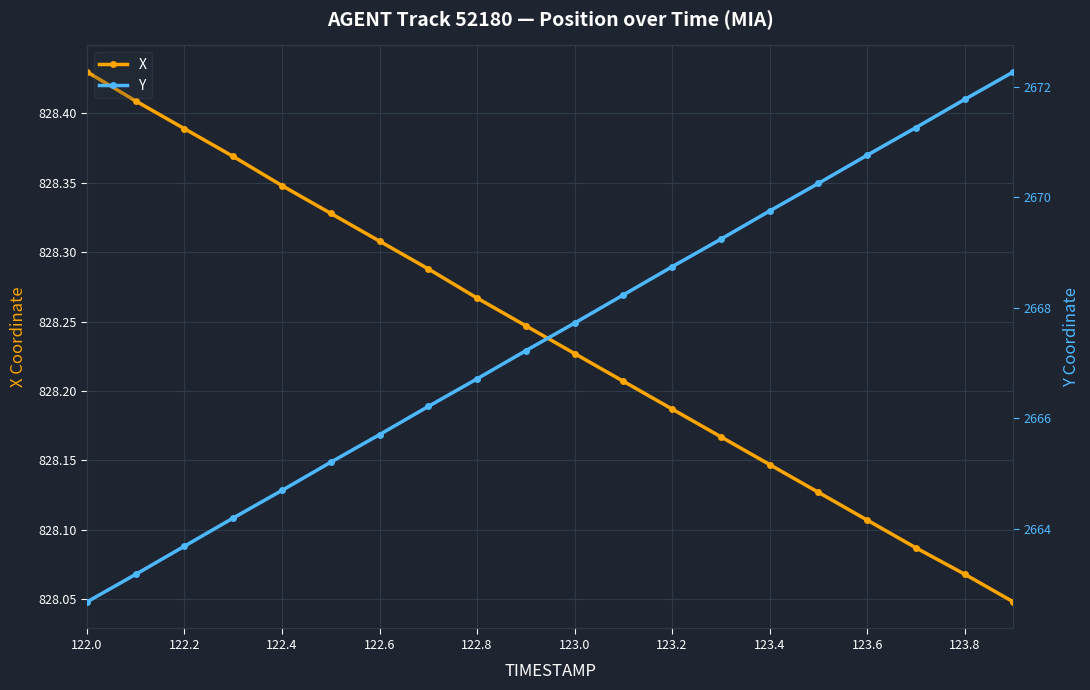

What is the average value of the X series?

828.2